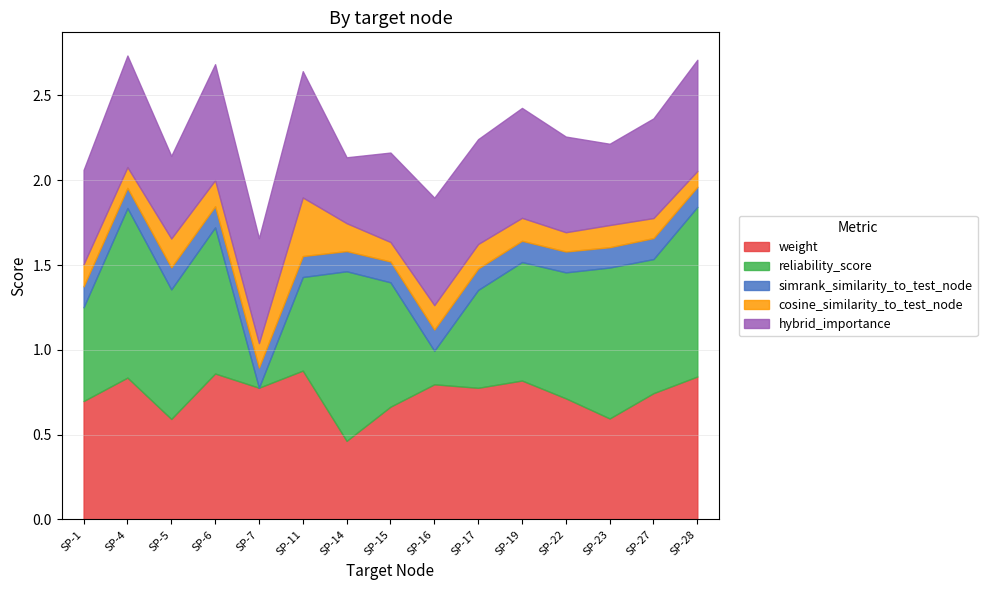

Where is reliability_score nearest to the value 0?

SP-7